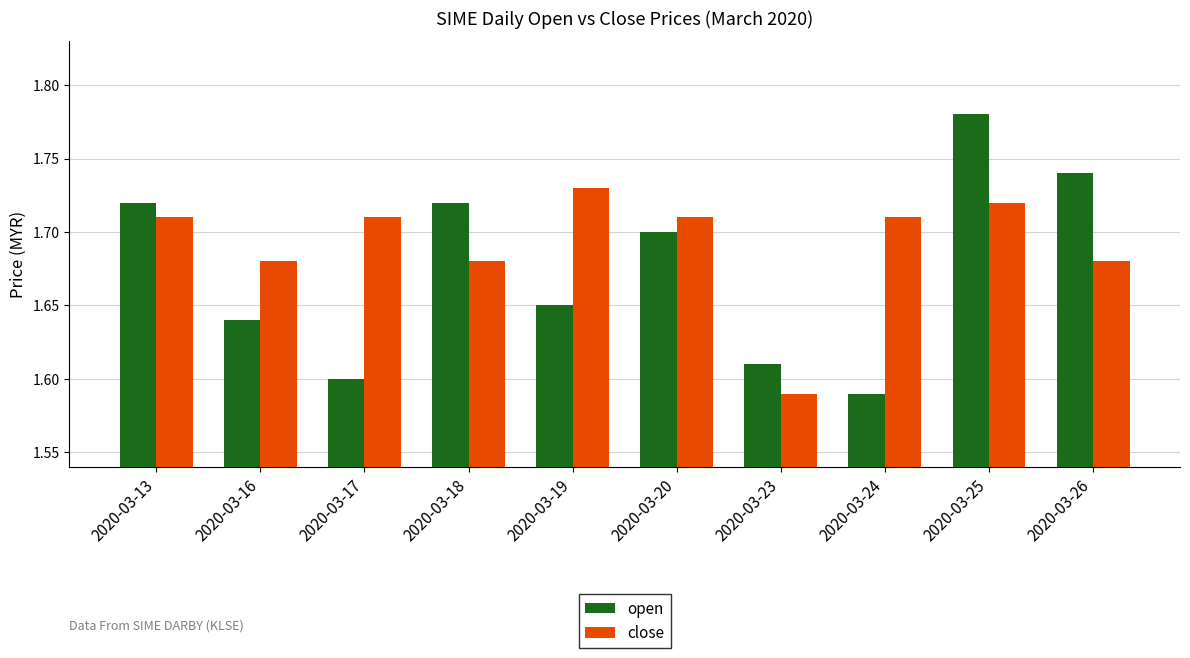

Which category has the lowest value in the open series?

2020-03-24